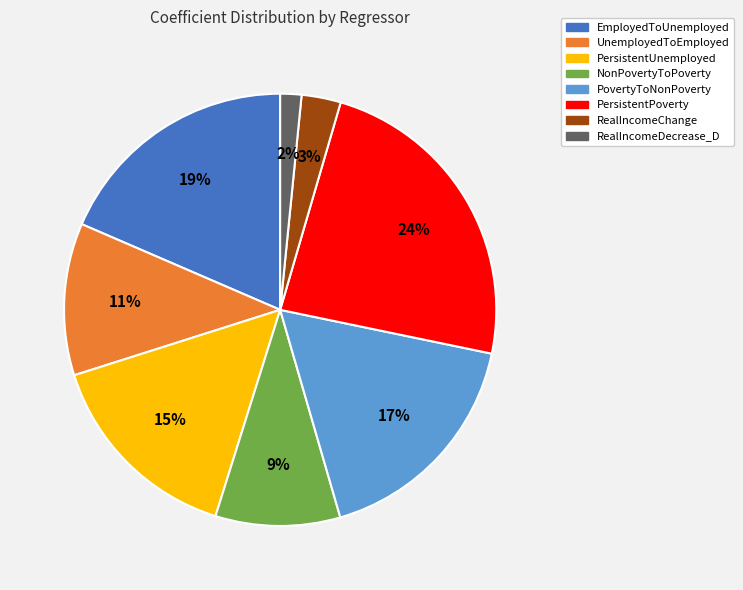

The EmployedToUnemployed slice represents 19% of the pie. True or false?

True